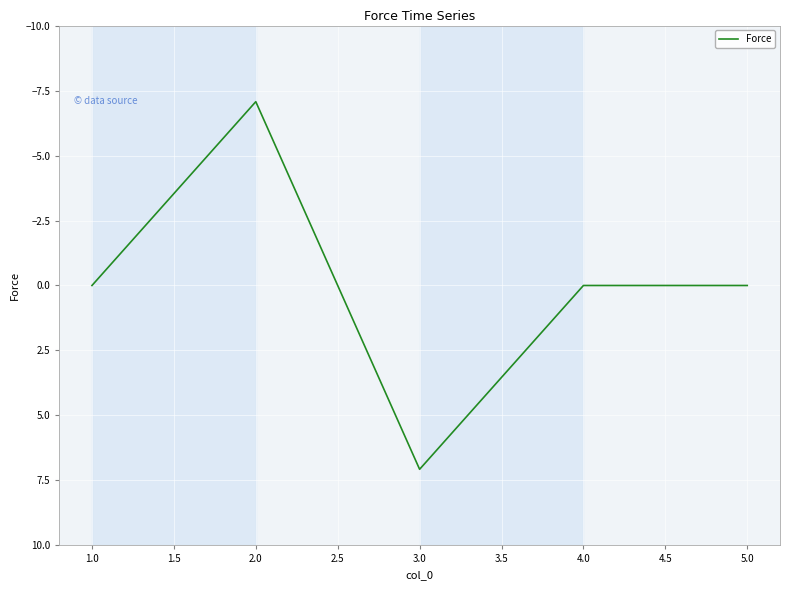

The value at 2.0 is -2.3. True or false?

False